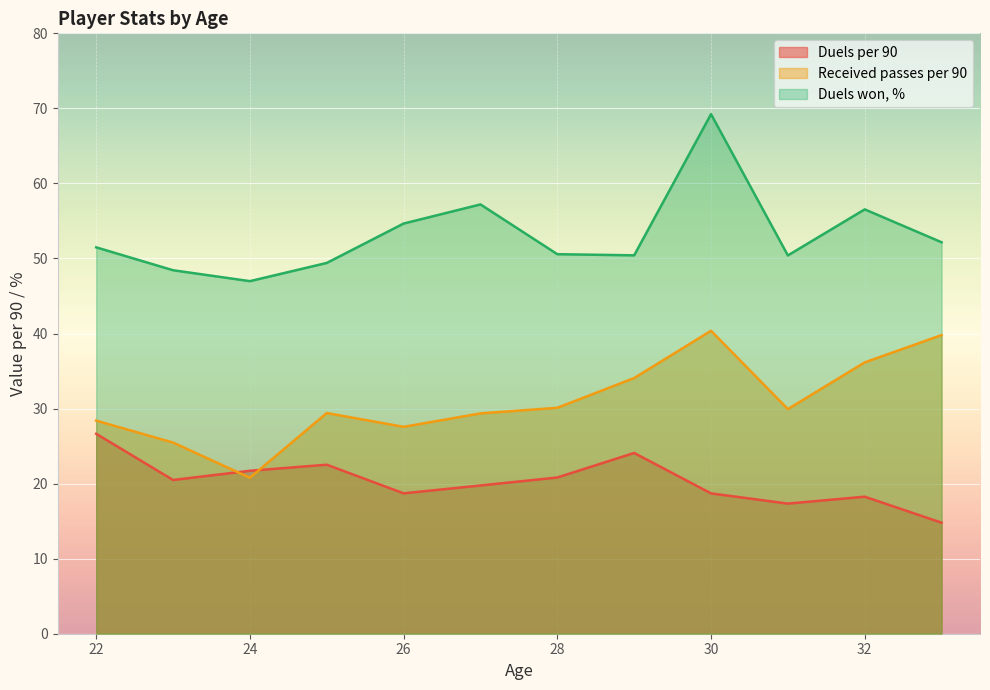

Rank the series by their average value, from highest to lowest.

Duels won, %, Received passes per 90, Duels per 90